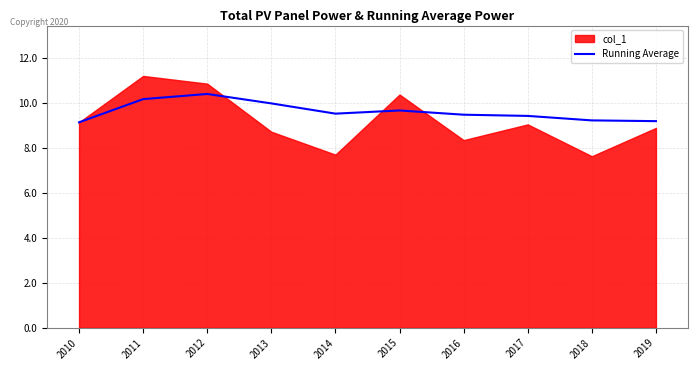

Is it true that Running Average equals 9.2 at 2019?

True